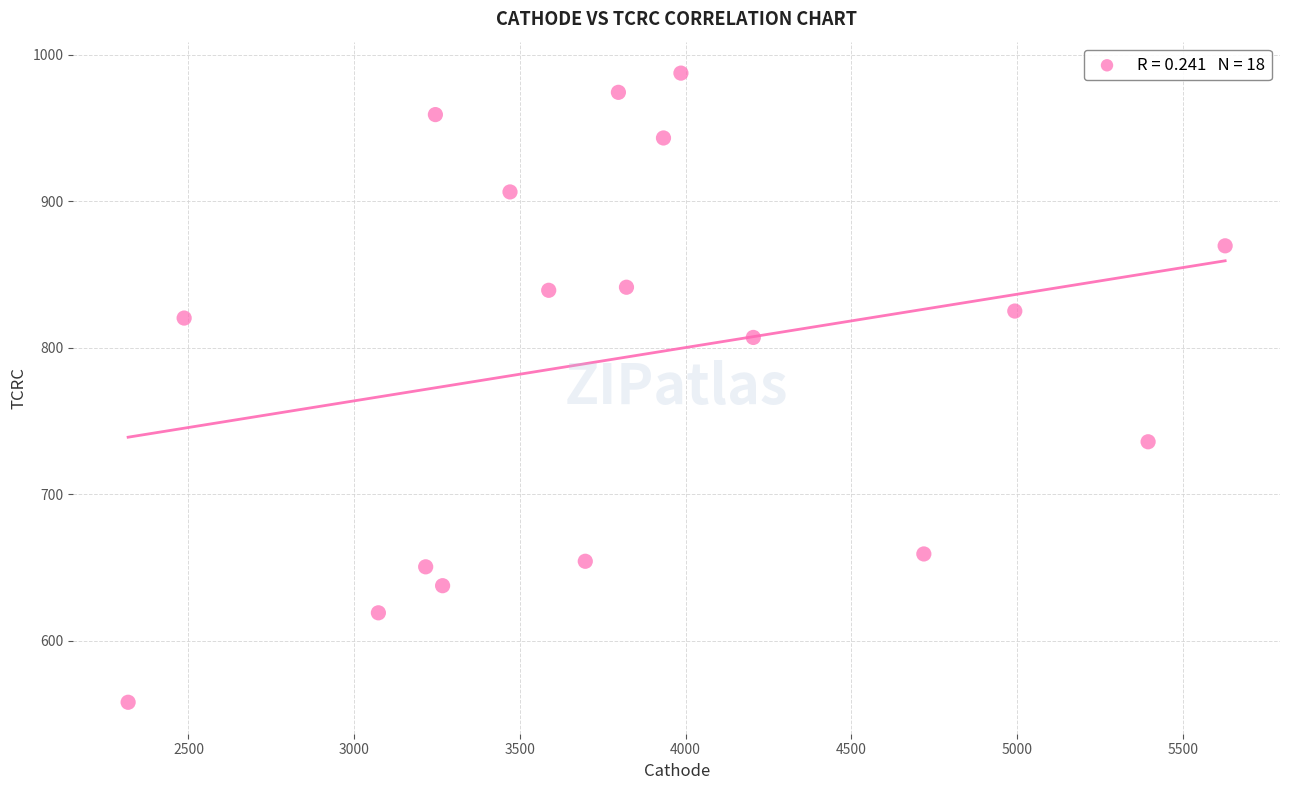

What is the range of Y values (max minus min)?

429.5